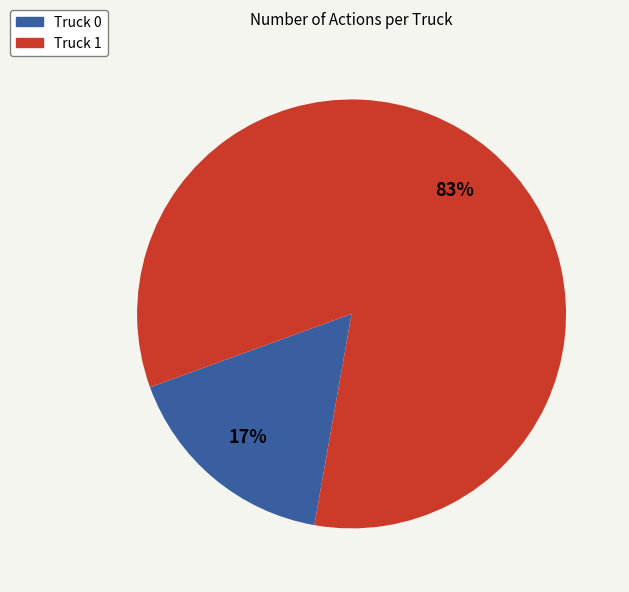

What is the smallest slice in the pie chart?

Truck 0